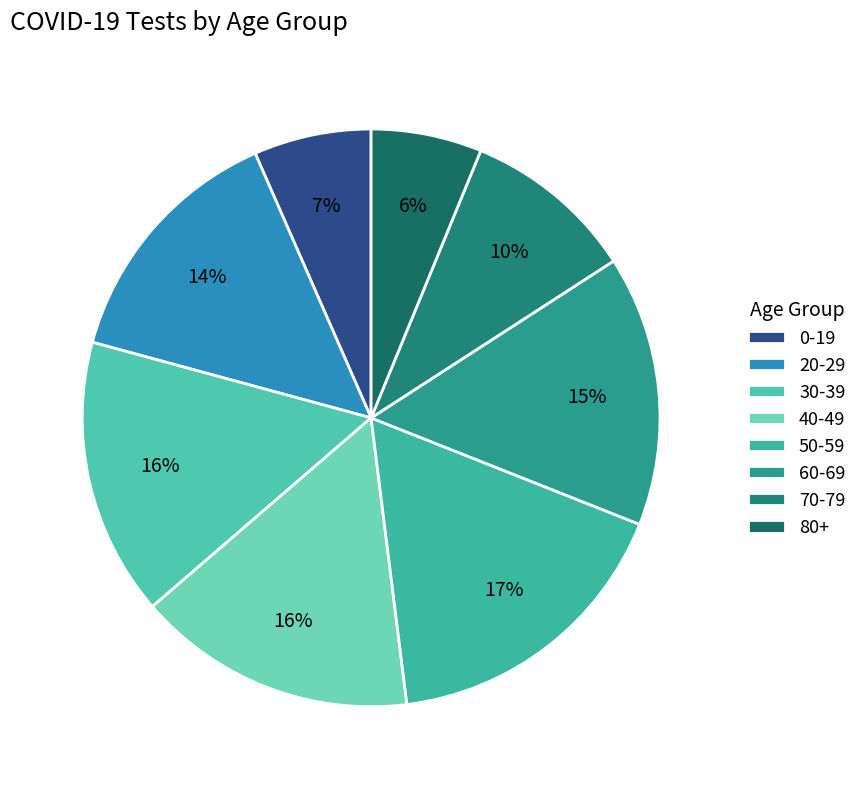

Does 20-29 account for over 50% of the chart?

No